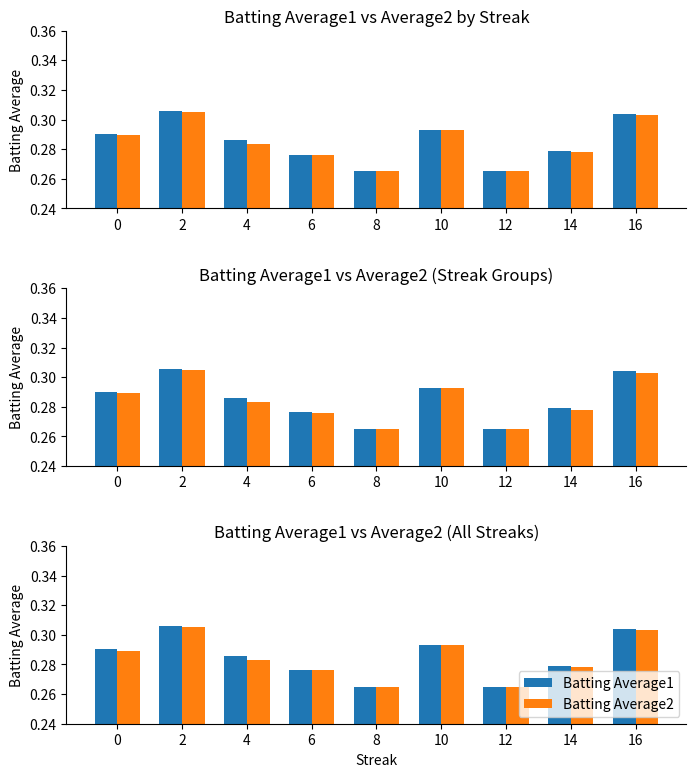

Which series has the largest total across all categories?

Batting Average1